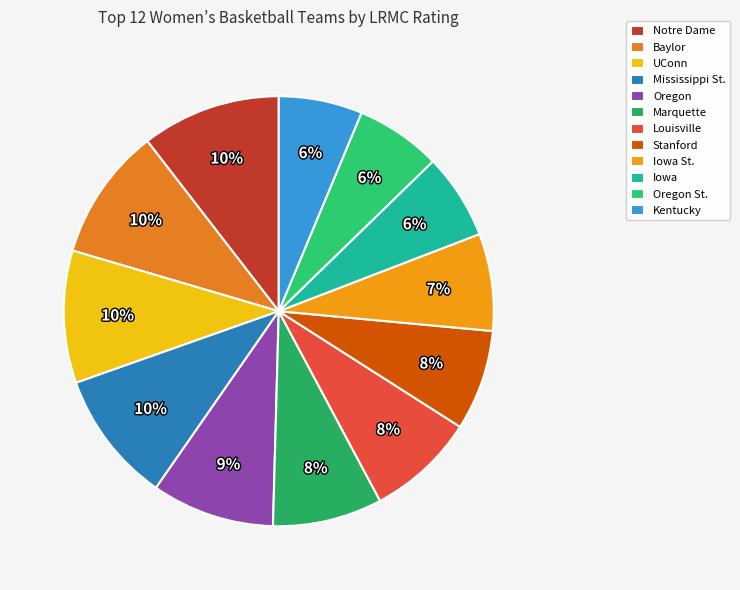

To the nearest percent, what is the difference between the UConn and Oregon St. slice percentages?

4%